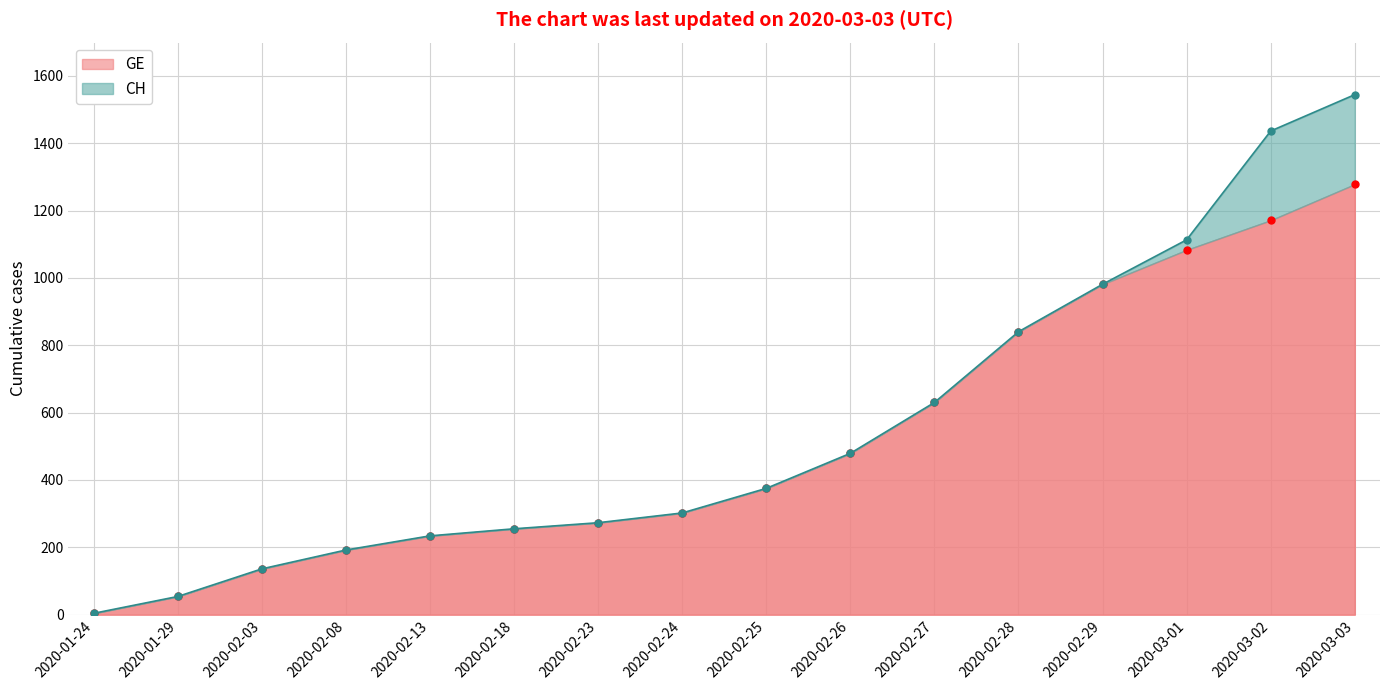

How many data points in GE are less than 375?

8